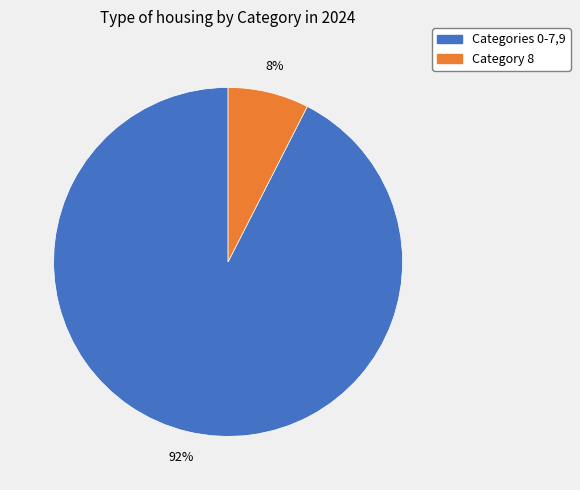

Does any single category account for the majority?

Yes